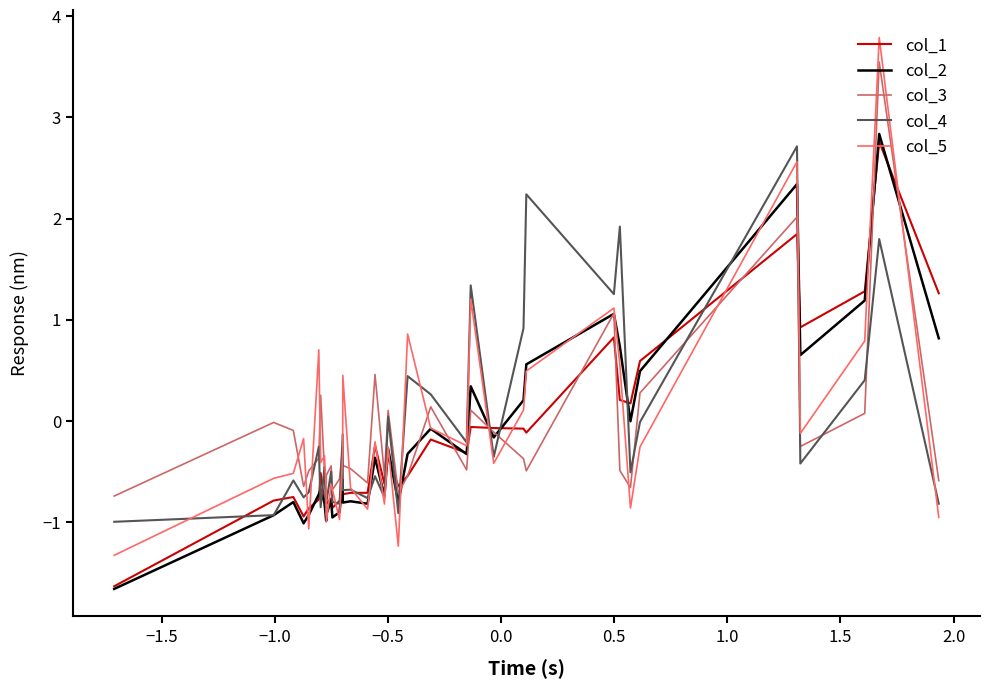

Which series has the largest range (max minus min)?

col_5